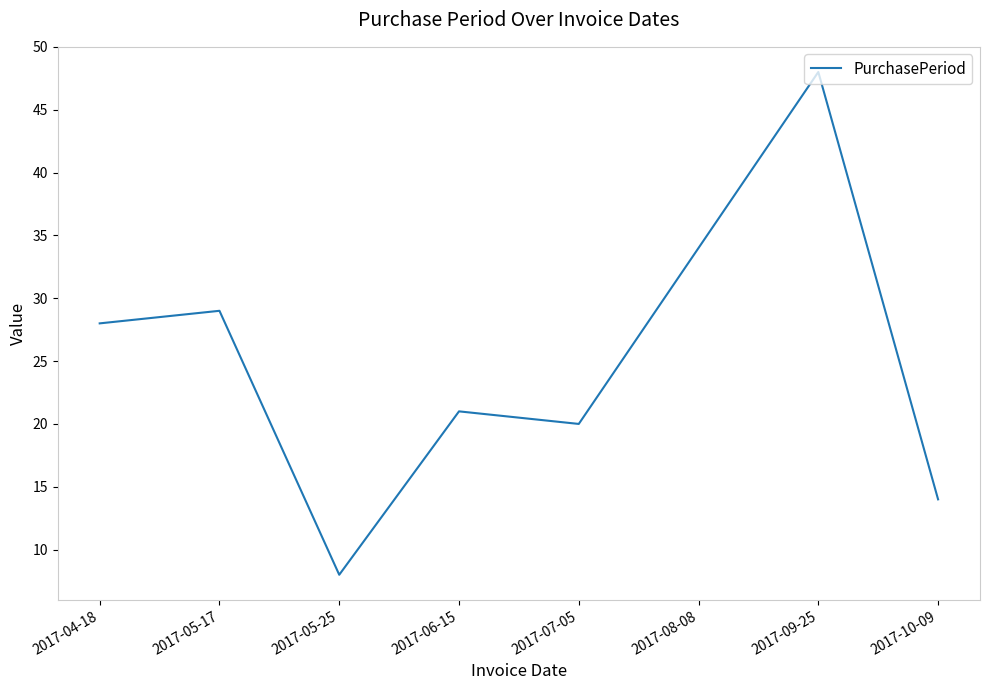

List the labels in order of value, smallest first.

2017-05-25, 2017-10-09, 2017-07-05, 2017-06-15, 2017-04-18, 2017-05-17, 2017-08-08, 2017-09-25